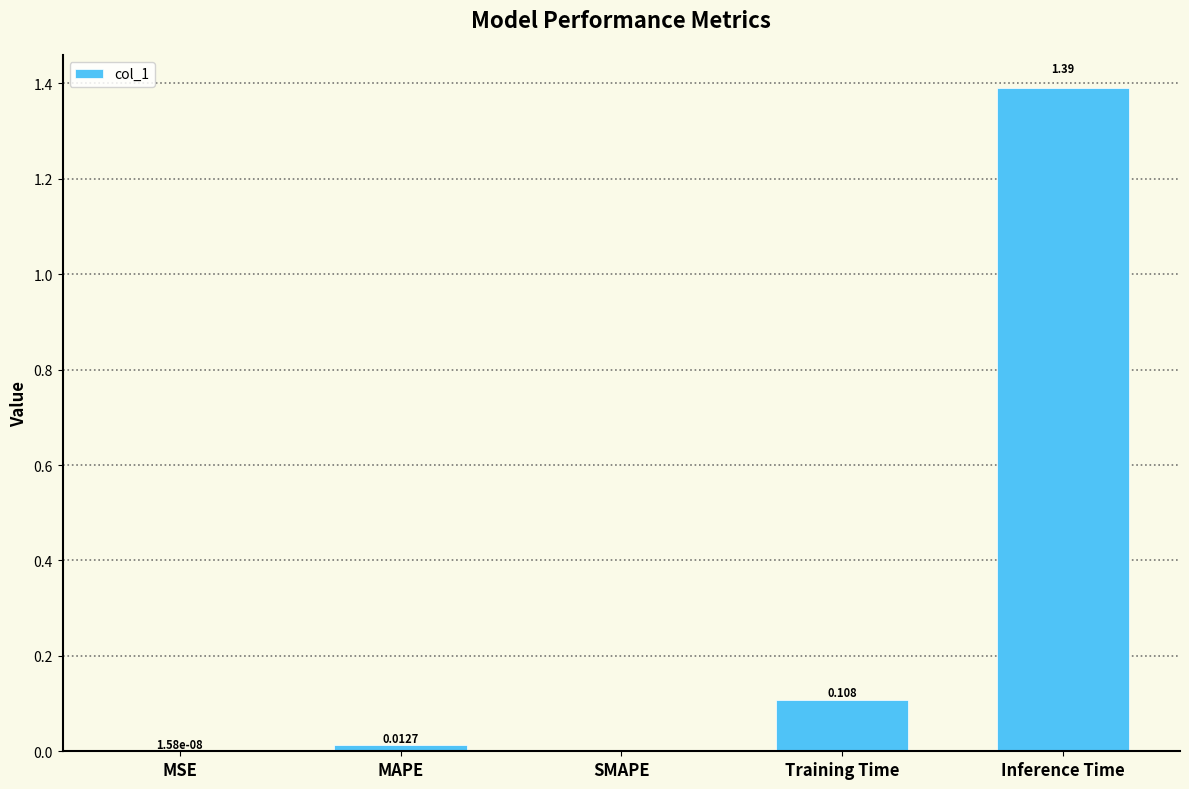

Which label corresponds to the largest value in the chart?

Inference Time